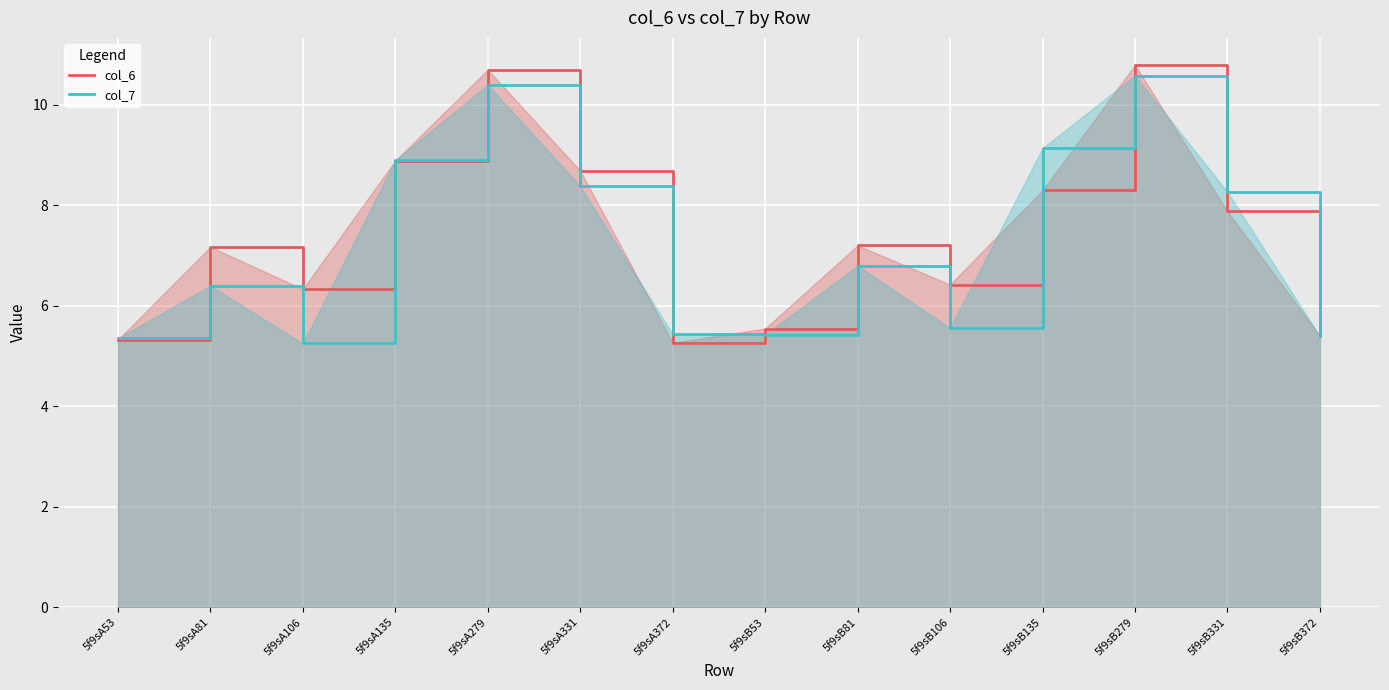

How many distinct data groups are displayed?

2